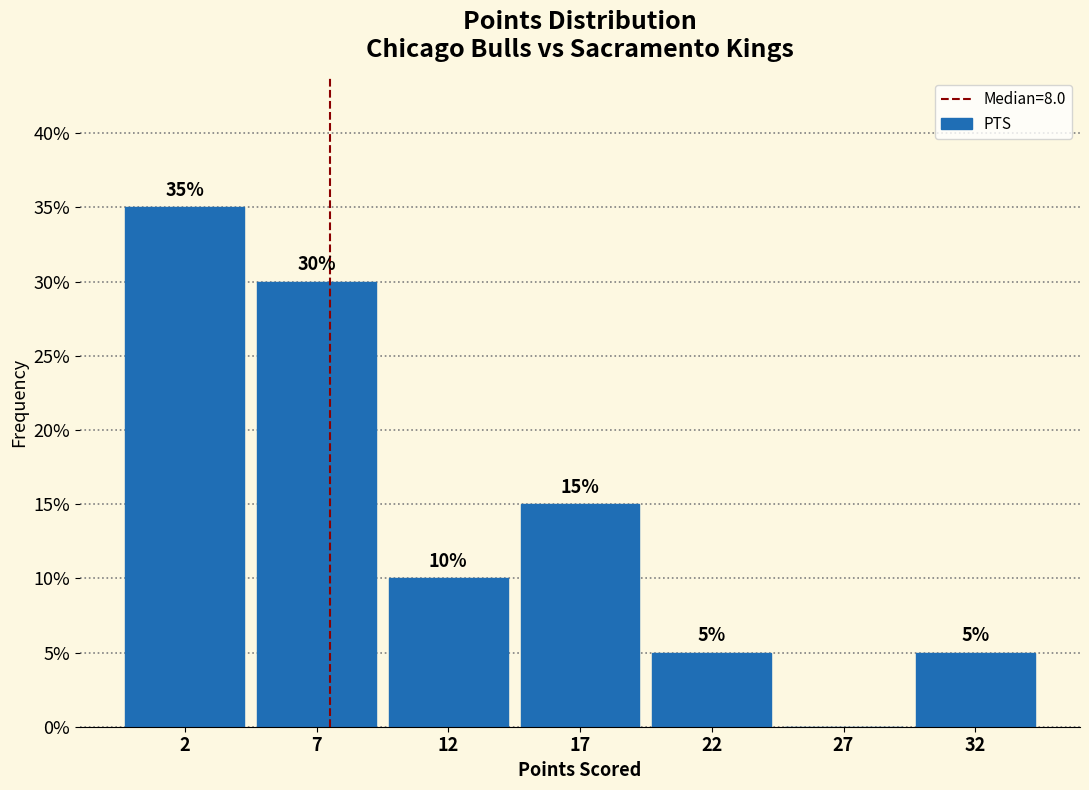

Reading left to right, transcribe all the data shown in this chart.

2=35	7=30	12=10	17=15	22=5	27=0	32=5